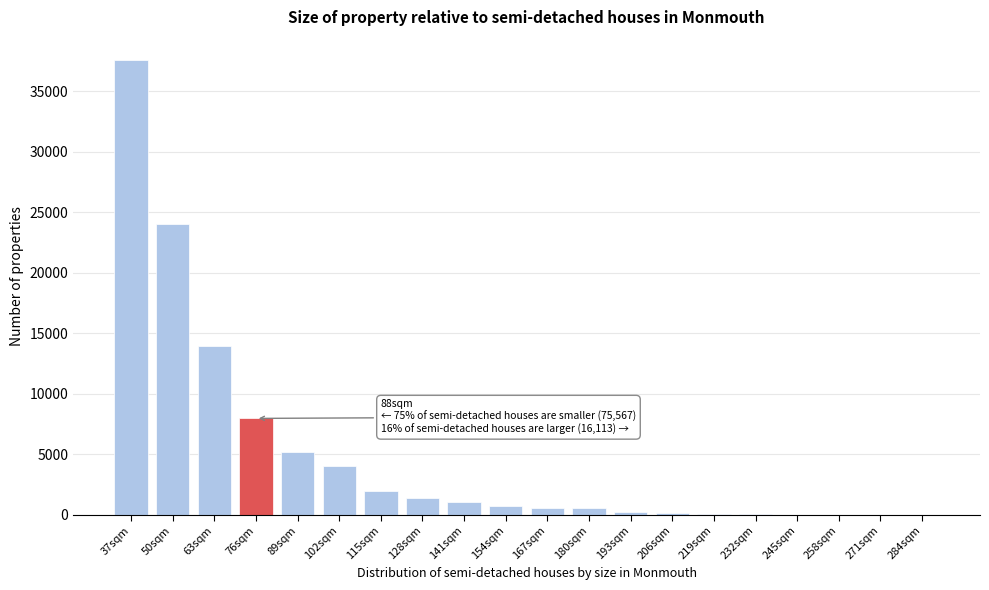

Approximately how many times larger is the value at 63sqm compared to 37sqm?

0.4